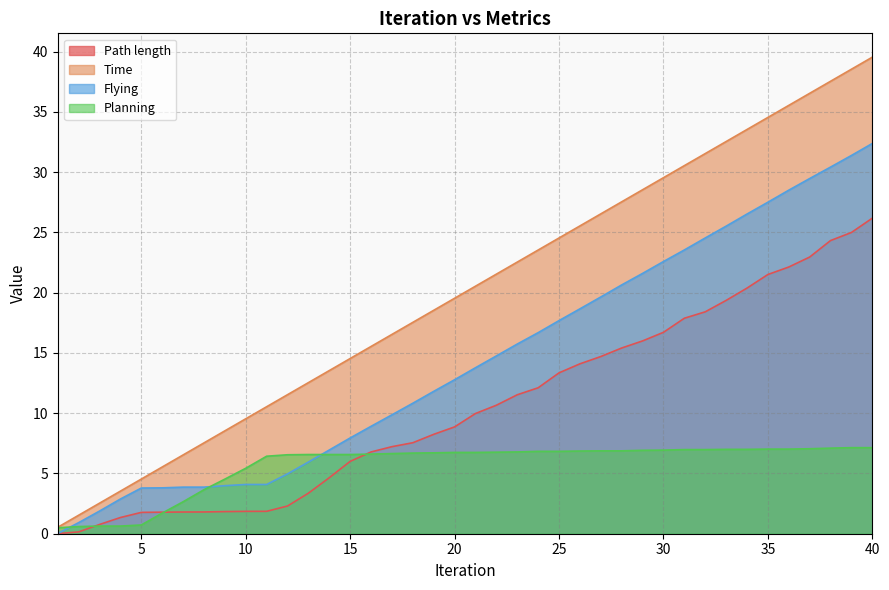

List the series in order of their peak value, lowest first.

Planning, Path length, Flying, Time